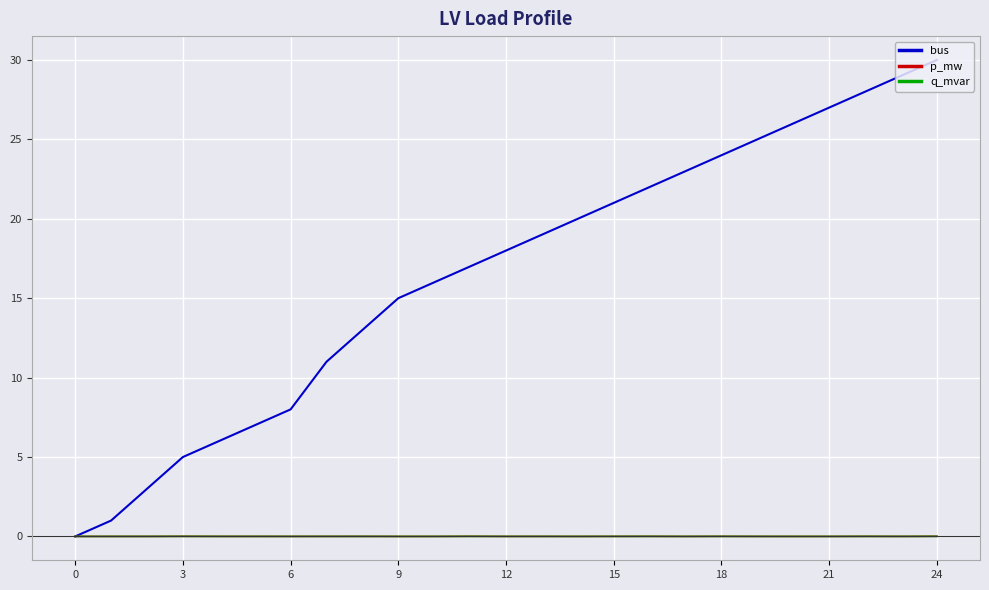

True or false: p_mw and q_mvar intersect in this chart.

False